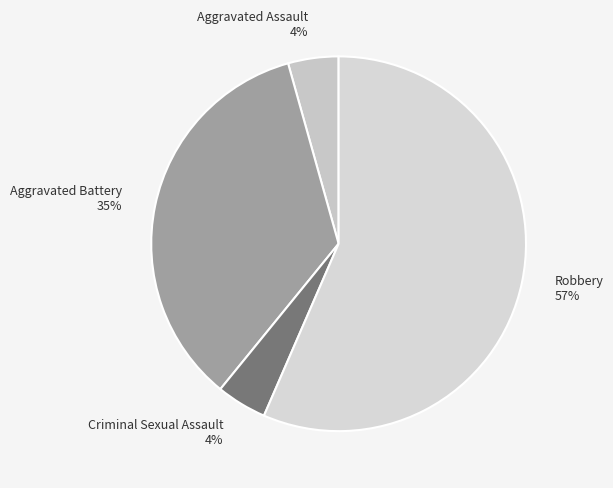

Which has a higher value, Aggravated Battery or Criminal Sexual Assault?

Aggravated Battery